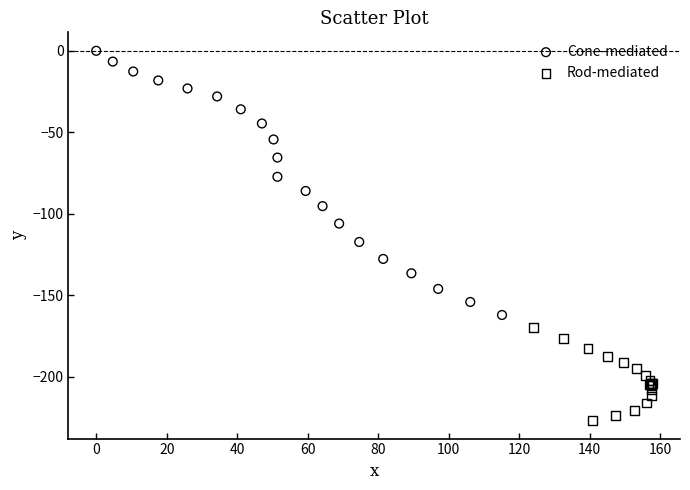

What are all the series names shown in the legend?

Cone-mediated, Rod-mediated